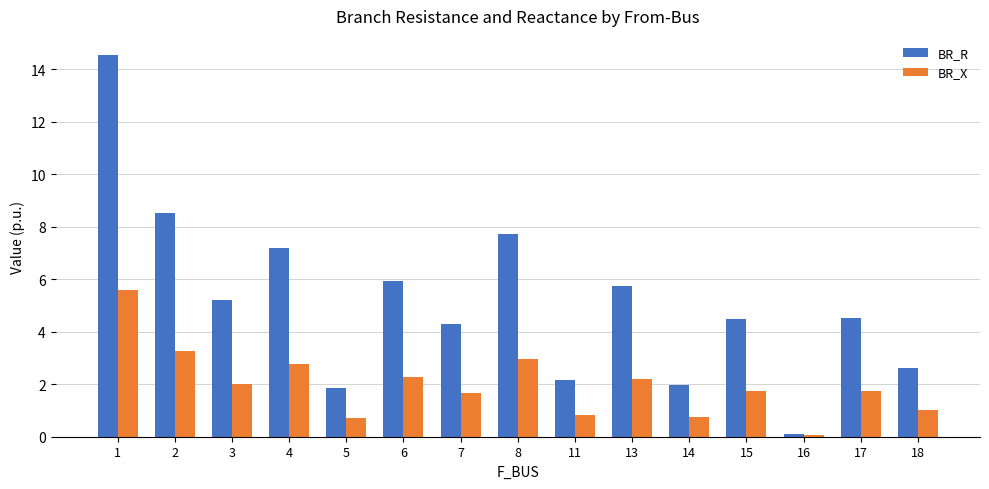

What is the sum of all BR_X values?

29.6